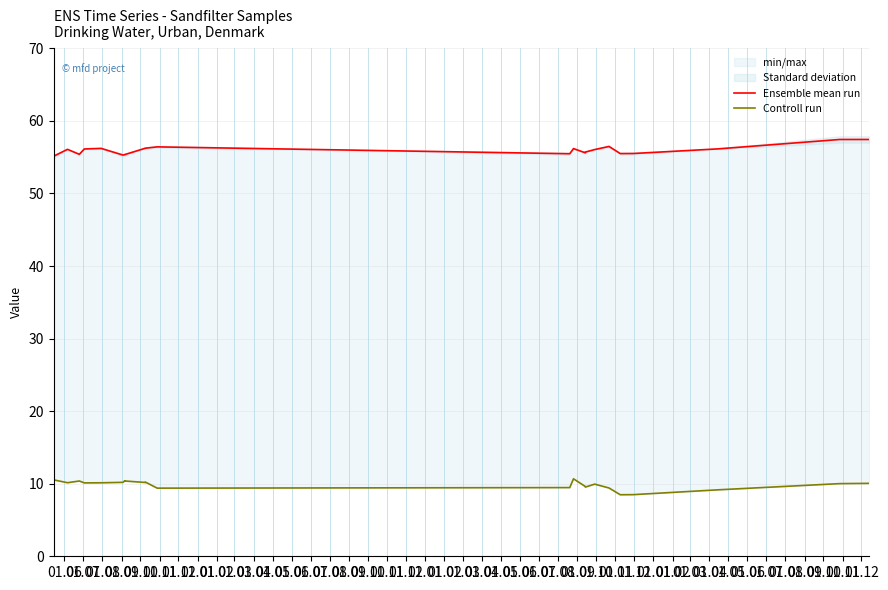

At which label does Ensemble mean run reach its minimum?

01.06